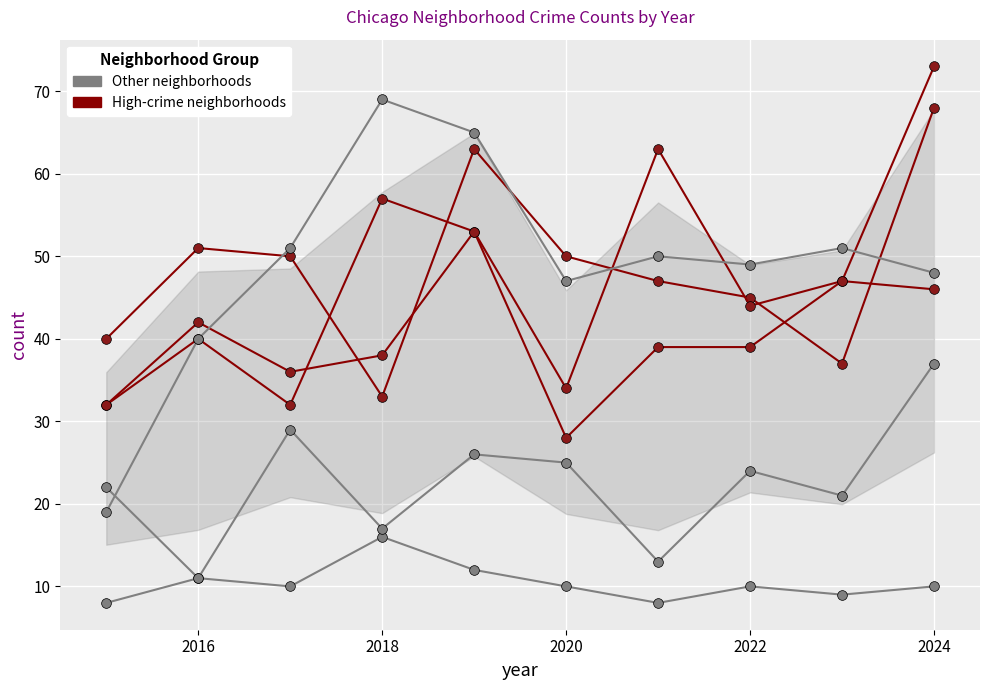

Is this an area chart (filled region under the line)?

Yes